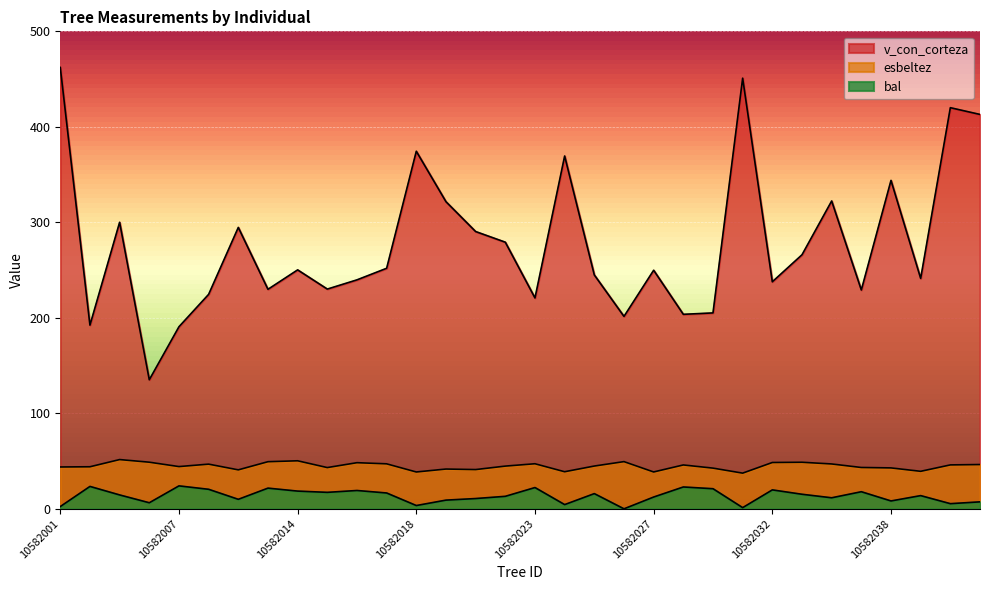

The value of v_con_corteza at 10582039 is 430.9. True or false?

False